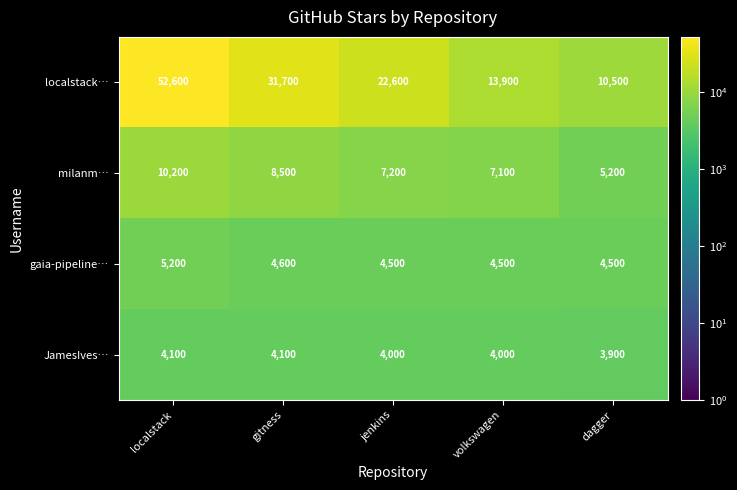

What is the smallest value displayed?

3900